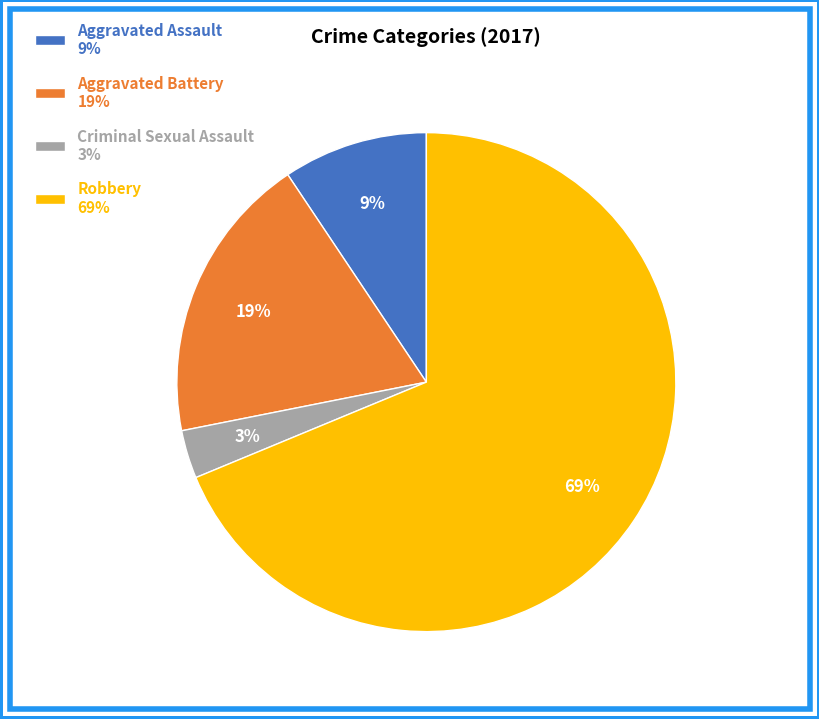

To the nearest percent, what is the combined percentage of Criminal Sexual Assault and Aggravated Battery?

22%